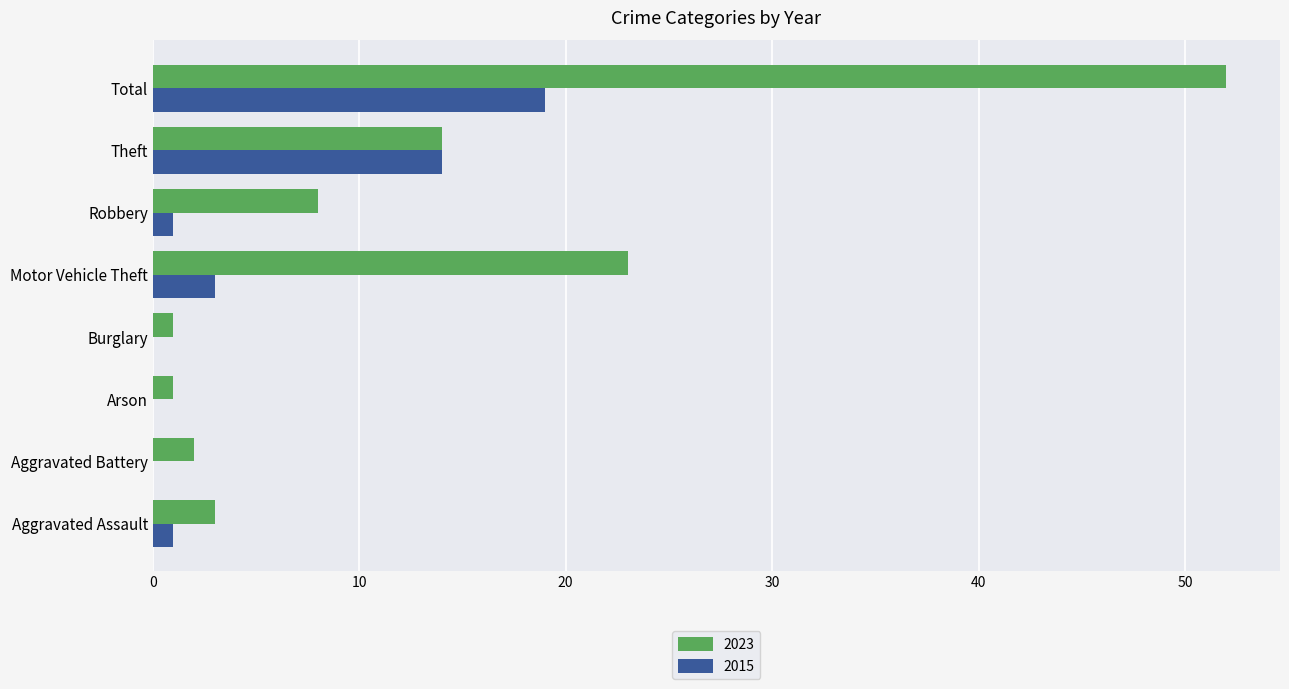

The value of 2015 at Motor Vehicle Theft is 3. True or false?

True